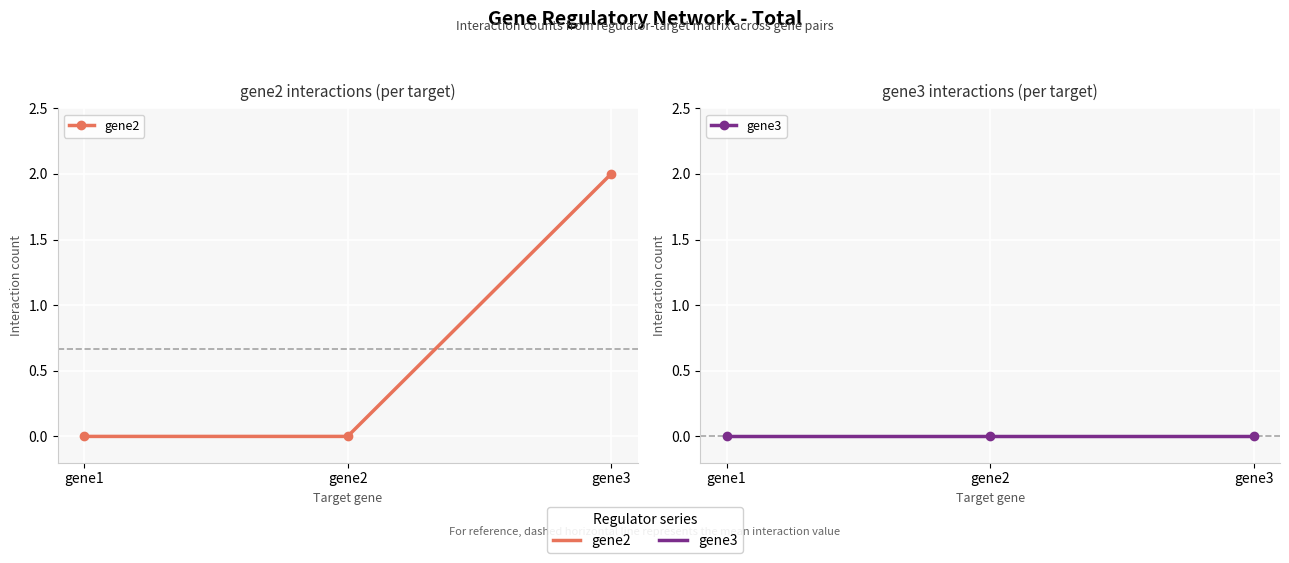

What is the average value of the gene2 series?

1